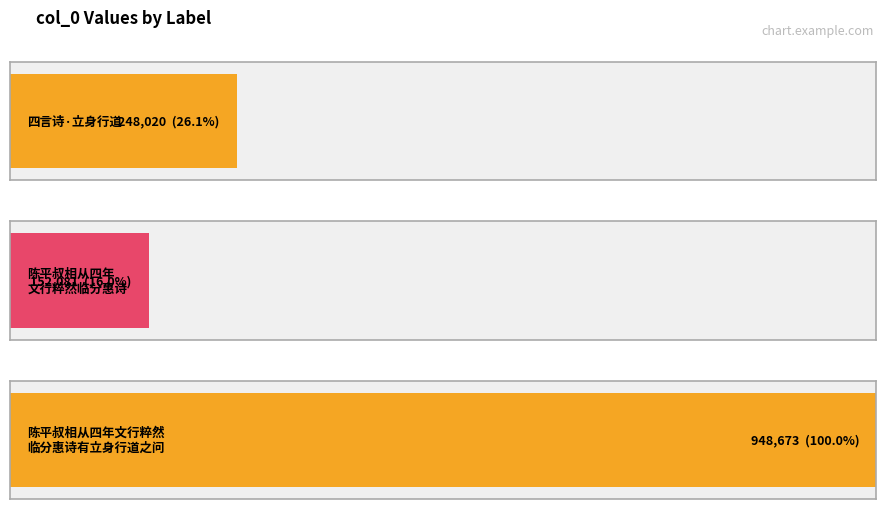

List the labels in order of value, smallest first.

陈平叔相从四年文行粹然临分惠诗有立身行道, 四言诗·立身行道, 陈平叔相从四年文行粹然临分惠诗有立身行道之问敢用阳司业勉学者之意次韵为赠